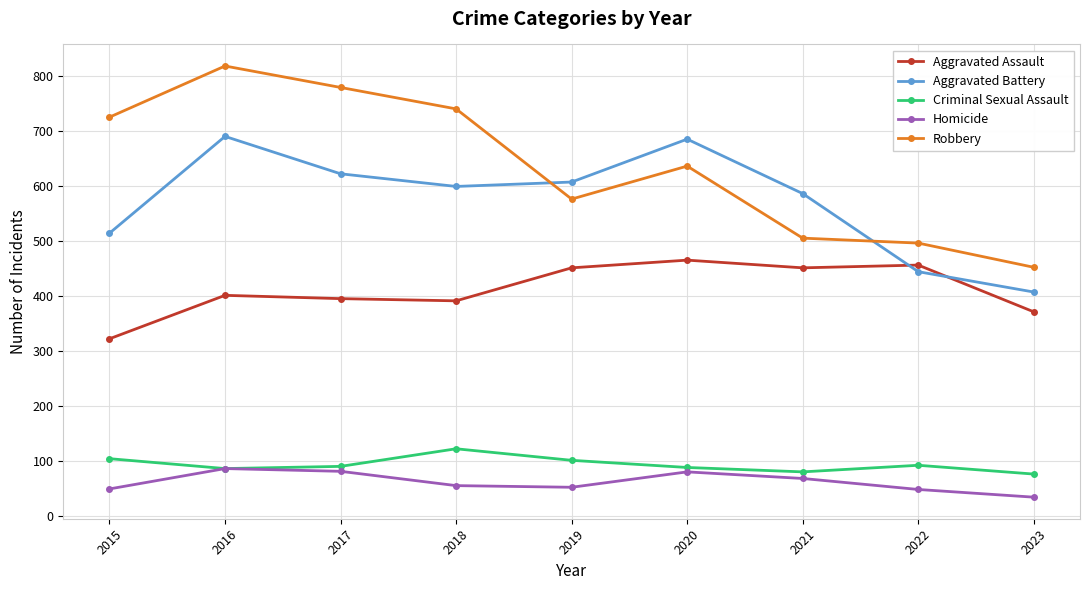

Does the chart have visible grid lines?

Yes